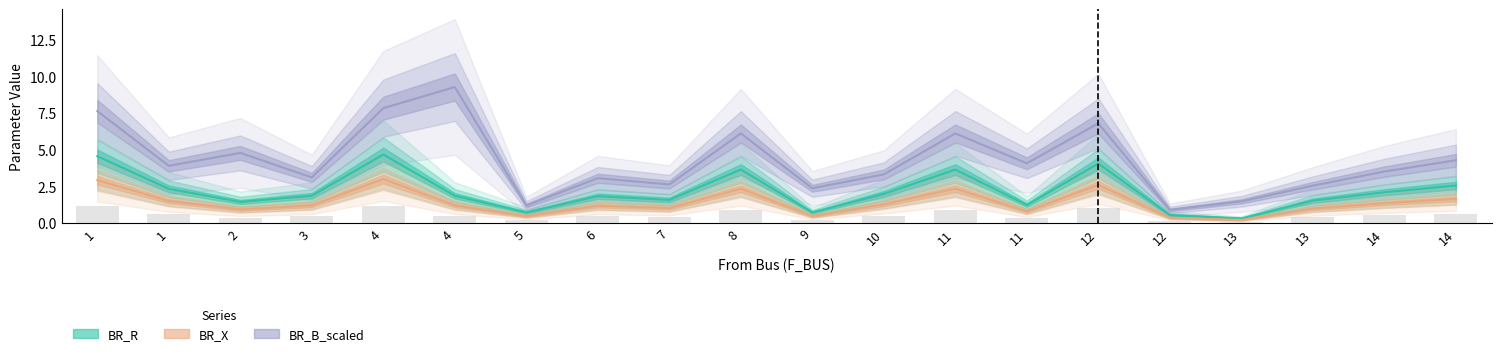

At which label does BR_X reach its minimum?

13